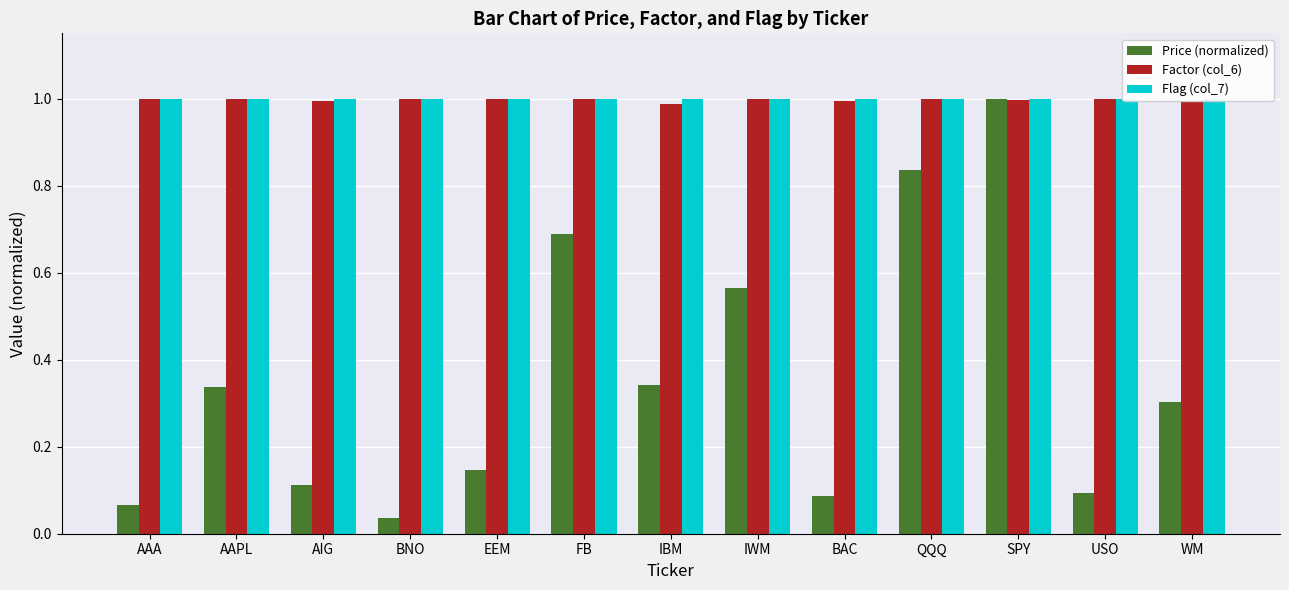

How many distinct data groups are displayed?

3